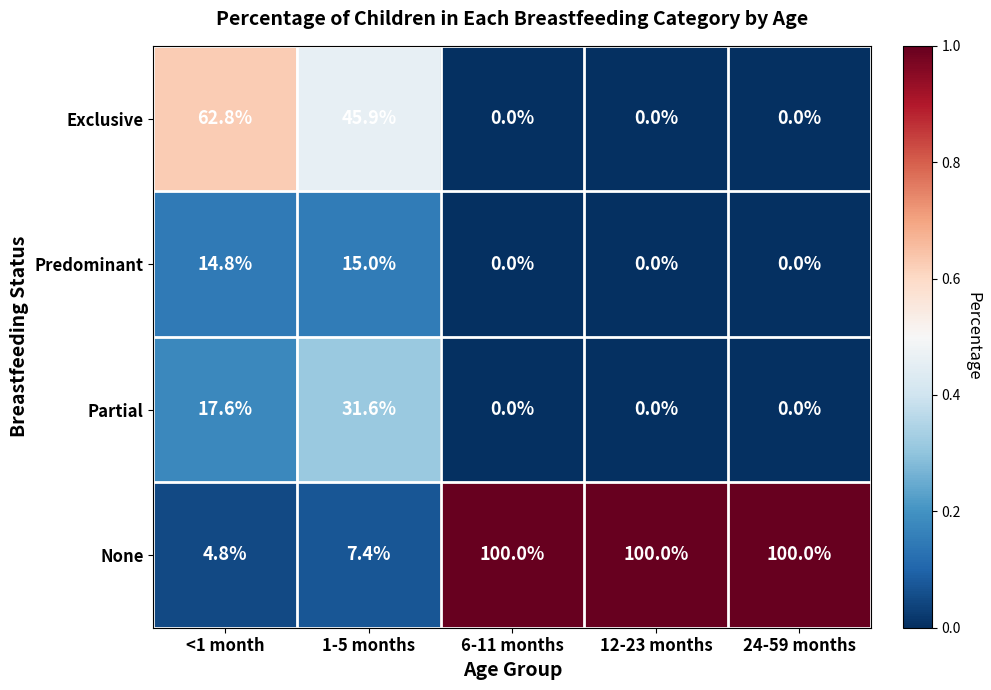

Count the number of data series in this chart.

4